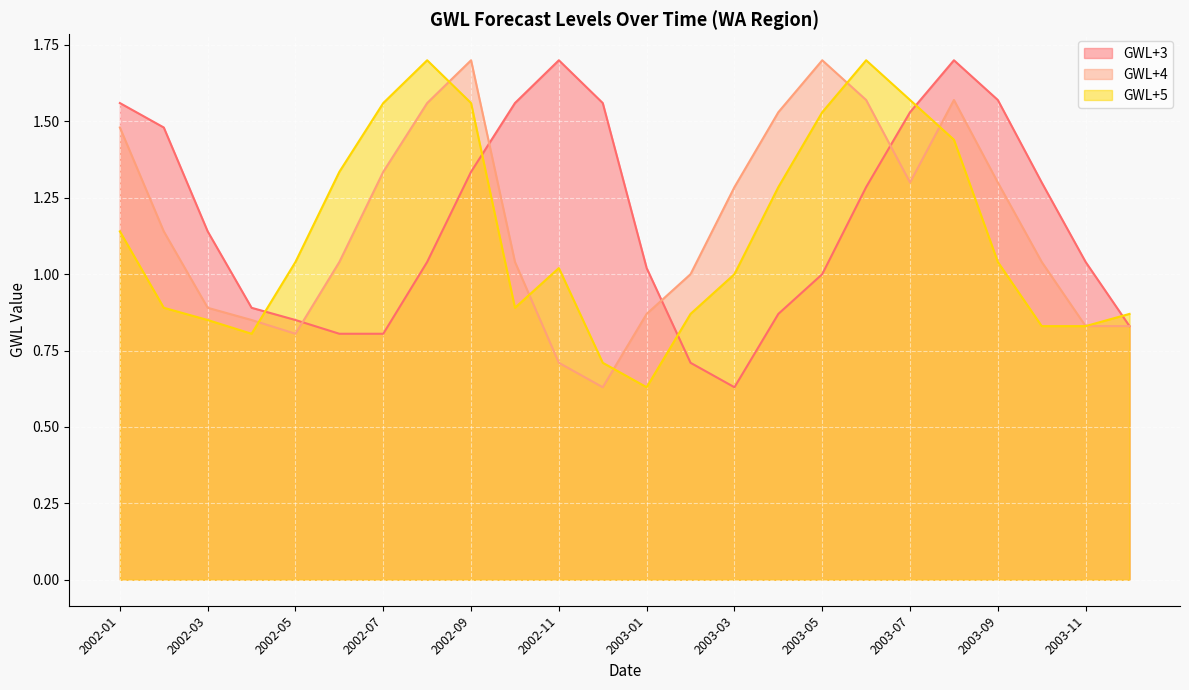

What is the sum of the GWL+3 values at 2003-12 and 2002-11?

2.5